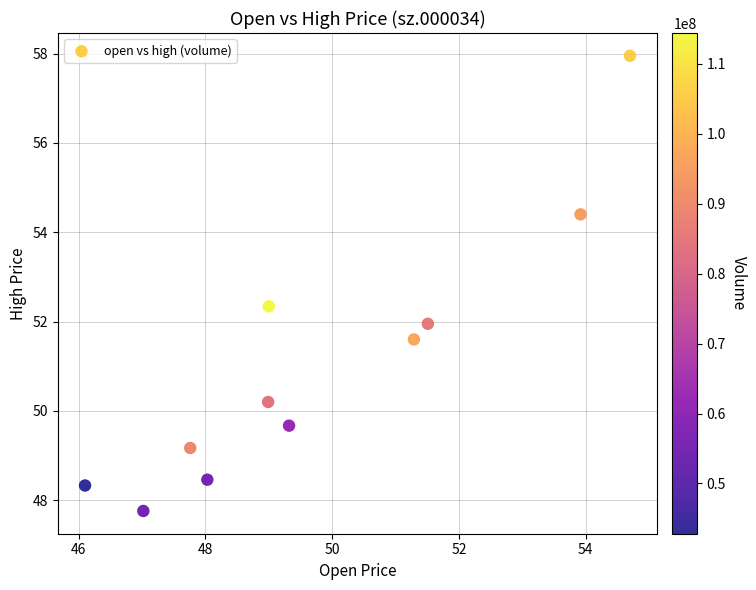

What is the range of Y values (max minus min)?

10.2